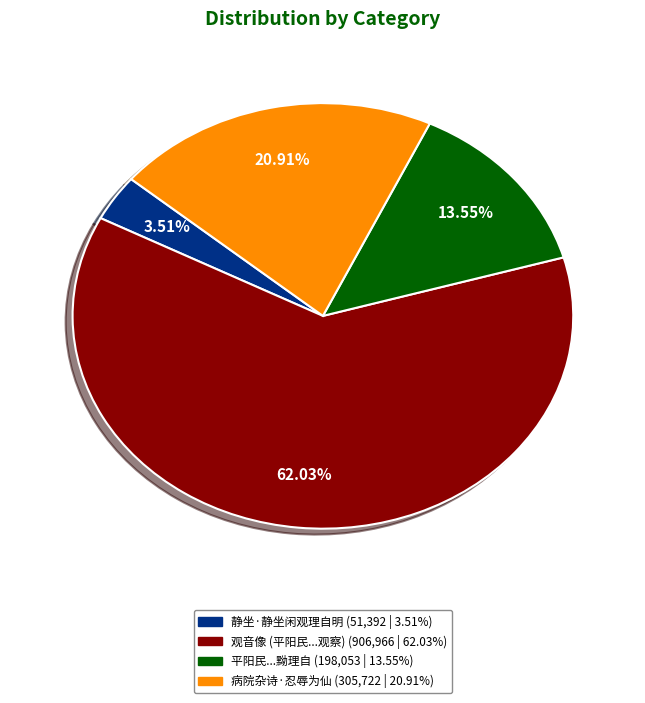

Rank the categories by value from highest to lowest.

平阳民杜裕民因买薪得紫石于薪中石有黝理自然成观音像相好端具观察, 病院杂诗·忍辱为仙理自深, 平阳民杜裕民因买薪得紫石于薪中石有黝理自, 静坐·静坐闲观理自明